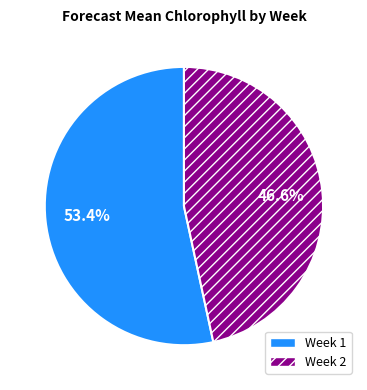

How many slices are in this pie chart?

2